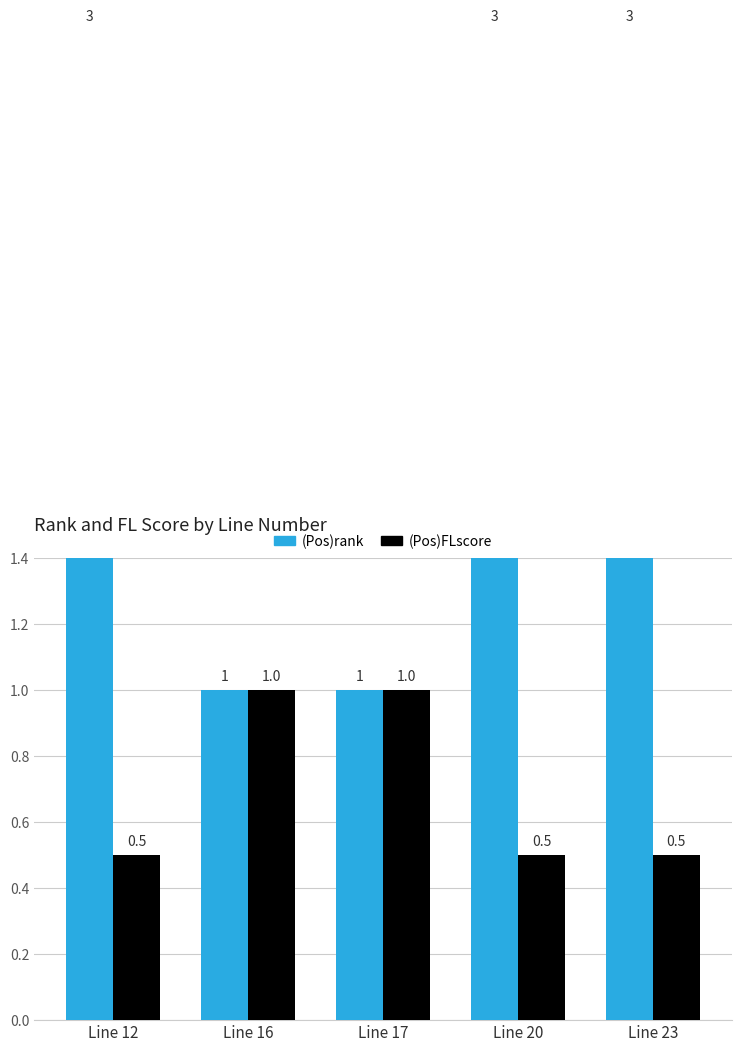

Reading left to right, list all the values displayed in this chart.

(Pos)rank: 3.0	1.0	1.0	3.0	3.0
(Pos)FLscore: 0.5	1.0	1.0	0.5	0.5